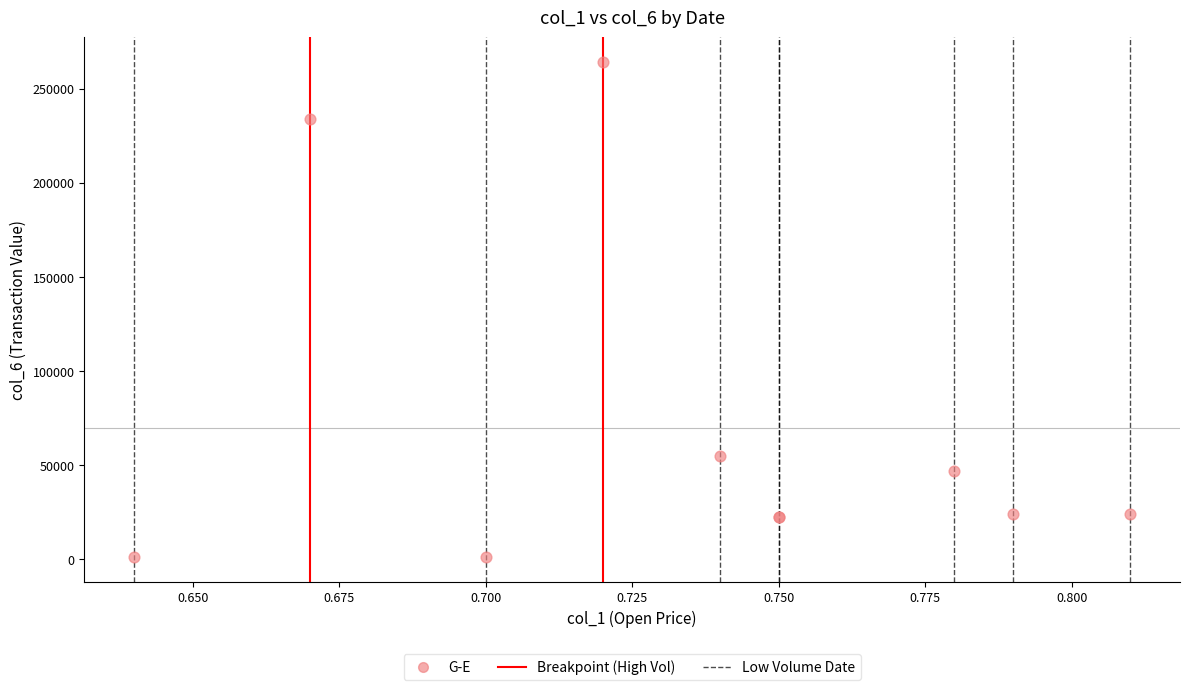

What Y value in the scatter plot is closest to 132720?

54930